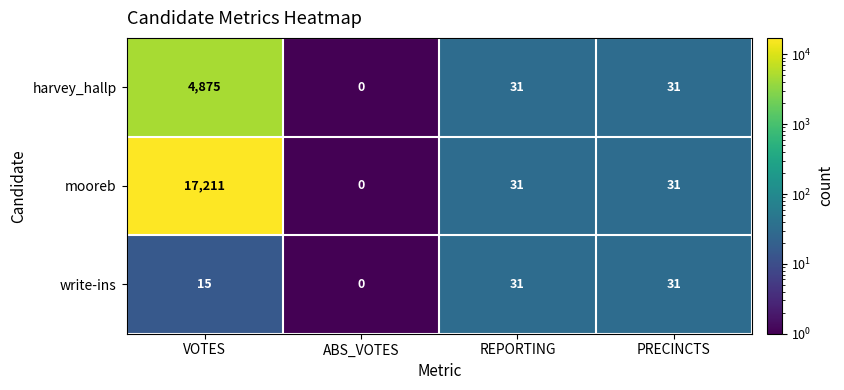

What is the total value across all series at VOTES?

22101